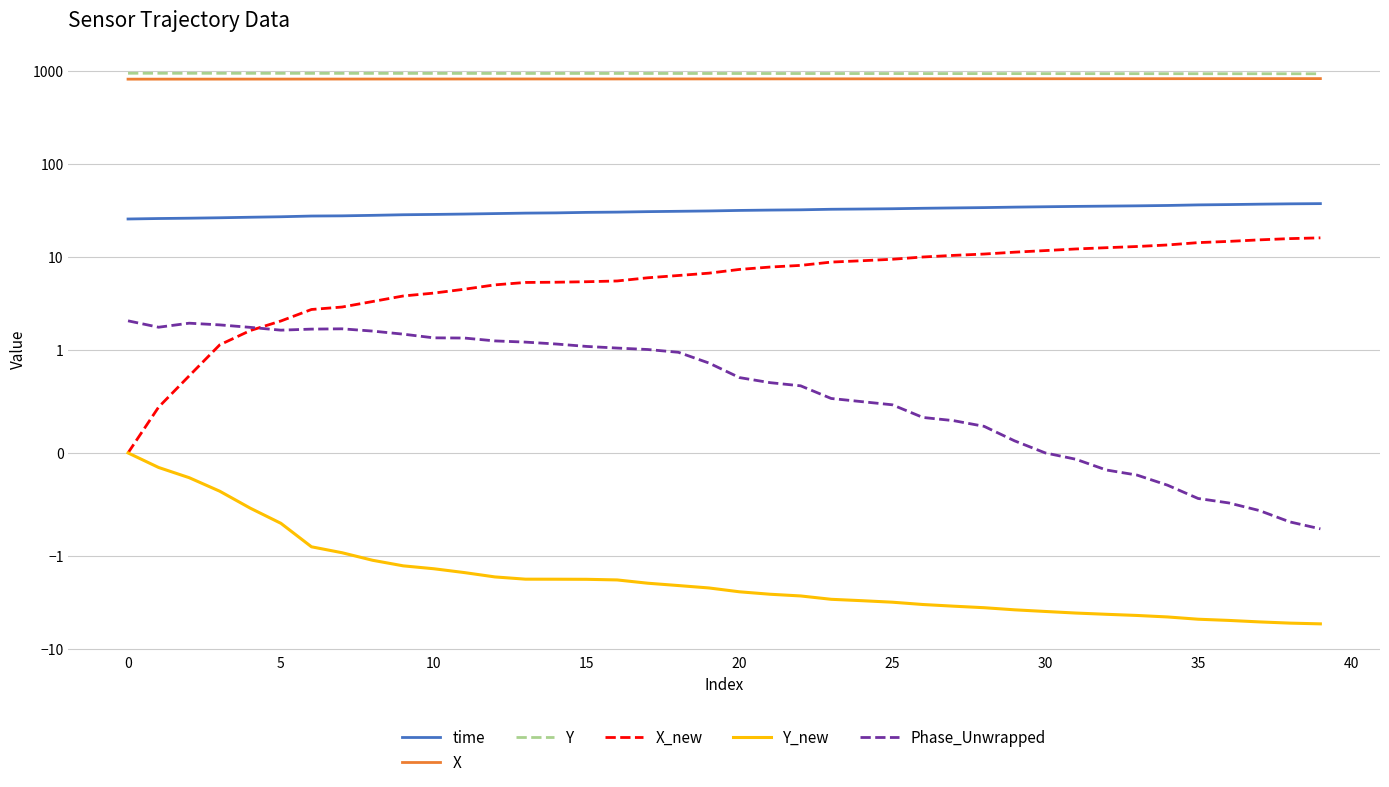

Reading left to right, extract all data points from this chart.

time: 25.6	25.9	26.1	26.4	26.8	27.1	27.6	27.7	28.1	28.5	28.7	29.0	29.3	29.6	29.8	30.2	30.4	30.7	31.0	31.3	31.7	32.0	32.2	32.6	32.8	33.0	33.4	33.7	34.0	34.4	34.7	35.0	35.3	35.5	35.8	36.3	36.6	37.0	37.3	37.5
X: 822.1	822.4	822.6	822.9	823.2	823.5	824.0	824.1	824.4	824.8	825.0	825.3	825.6	825.8	825.9	825.9	826.0	826.3	826.6	826.8	827.3	827.6	827.8	828.3	828.5	828.8	829.1	829.4	829.7	830.0	830.3	830.7	830.9	831.2	831.6	832.1	832.4	832.8	833.2	833.4
Y: 951.9	951.5	951.3	951.0	950.6	950.3	949.8	949.6	949.3	948.9	948.7	948.4	948.0	947.7	947.7	947.7	947.6	947.2	947.0	946.7	946.1	945.8	945.5	945.0	944.8	944.5	944.1	943.7	943.4	943.0	942.7	942.3	942.0	941.7	941.3	940.7	940.3	939.9	939.5	939.3
X_new: 0.0	0.4	0.7	1.1	1.6	2.0	2.7	2.9	3.3	3.8	4.1	4.5	5.0	5.3	5.3	5.4	5.5	6.0	6.3	6.7	7.3	7.8	8.1	8.8	9.1	9.4	10.0	10.4	10.7	11.3	11.7	12.2	12.6	13.0	13.5	14.3	14.7	15.3	15.8	16.1
Y_new: 0.0	-0.1	-0.2	-0.4	-0.5	-0.7	-0.9	-1.0	-1.1	-1.3	-1.4	-1.5	-1.7	-1.8	-1.8	-1.8	-1.8	-2.0	-2.1	-2.2	-2.4	-2.6	-2.7	-2.9	-3.0	-3.1	-3.3	-3.5	-3.6	-3.8	-4.0	-4.1	-4.2	-4.4	-4.5	-4.8	-4.9	-5.1	-5.3	-5.4
Phase_Unwrapped: 2.0	1.7	1.9	1.9	1.7	1.6	1.7	1.7	1.6	1.5	1.3	1.3	1.2	1.2	1.2	1.1	1.0	1.0	1.0	0.9	0.7	0.7	0.7	0.5	0.5	0.5	0.3	0.3	0.3	0.1	0.0	-0.1	-0.2	-0.2	-0.3	-0.4	-0.5	-0.6	-0.7	-0.7